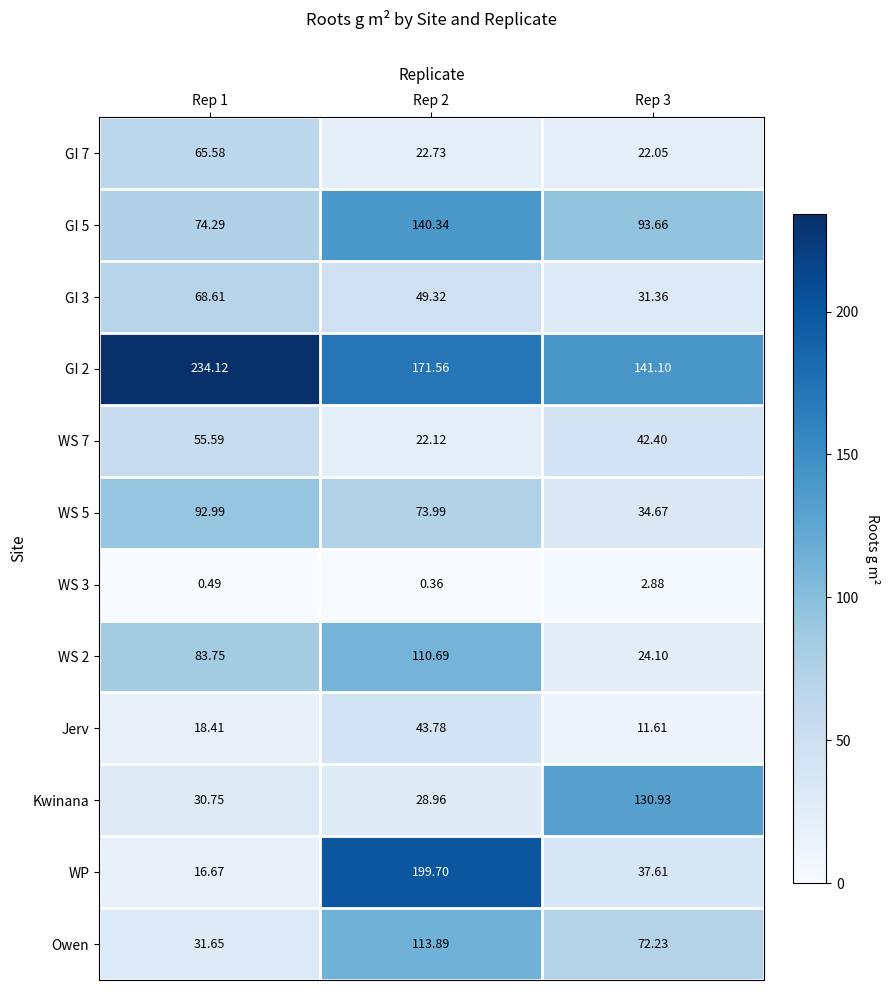

Is the value of GI 2 at Rep 1 greater than the value of Owen at Rep 3?

Yes